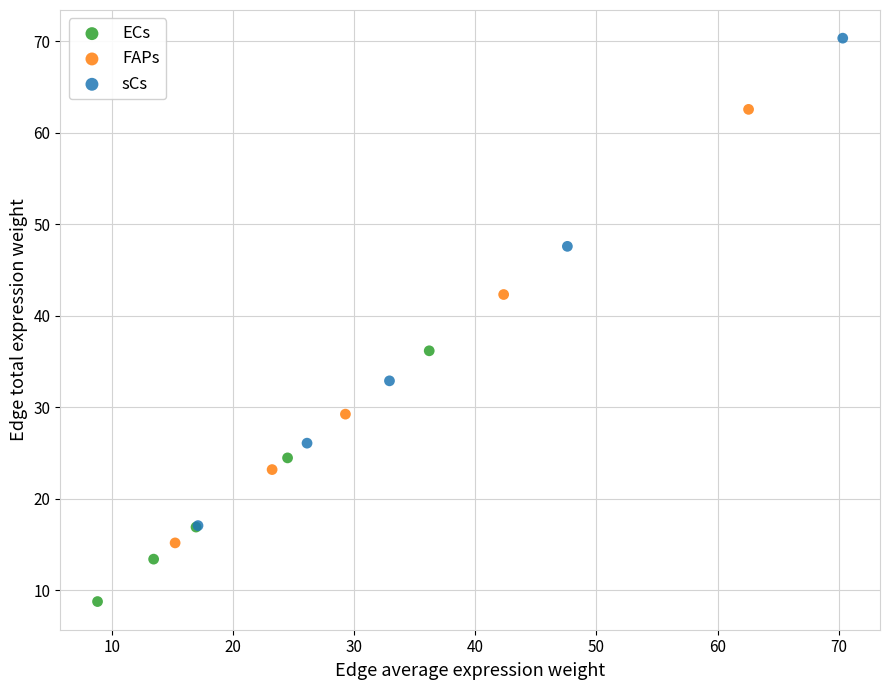

Which series has the largest Y range (max minus min)?

sCs